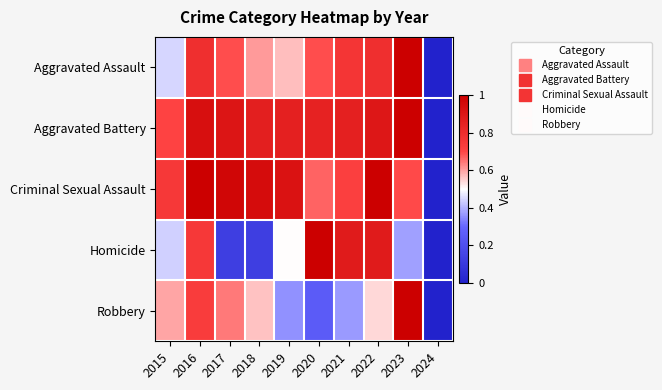

Reading left to right, transcribe all the data shown in this chart.

Aggravated Assault: 2015=0.4	2016=0.8	2017=0.7	2018=0.6	2019=0.6	2020=0.7	2021=0.8	2022=0.8	2023=1.0	2024=0.0
Aggravated Battery: 2015=0.7	2016=0.9	2017=0.9	2018=0.9	2019=0.9	2020=0.8	2021=0.9	2022=0.9	2023=1.0	2024=0.0
Criminal Sexual Assault: 2015=0.8	2016=1.0	2017=1.0	2018=0.9	2019=0.9	2020=0.7	2021=0.7	2022=1.0	2023=0.7	2024=0.0
Homicide: 2015=0.4	2016=0.8	2017=0.1	2018=0.1	2019=0.5	2020=1.0	2021=0.9	2022=0.9	2023=0.4	2024=0.0
Robbery: 2015=0.6	2016=0.7	2017=0.6	2018=0.6	2019=0.4	2020=0.3	2021=0.4	2022=0.5	2023=1.0	2024=0.0